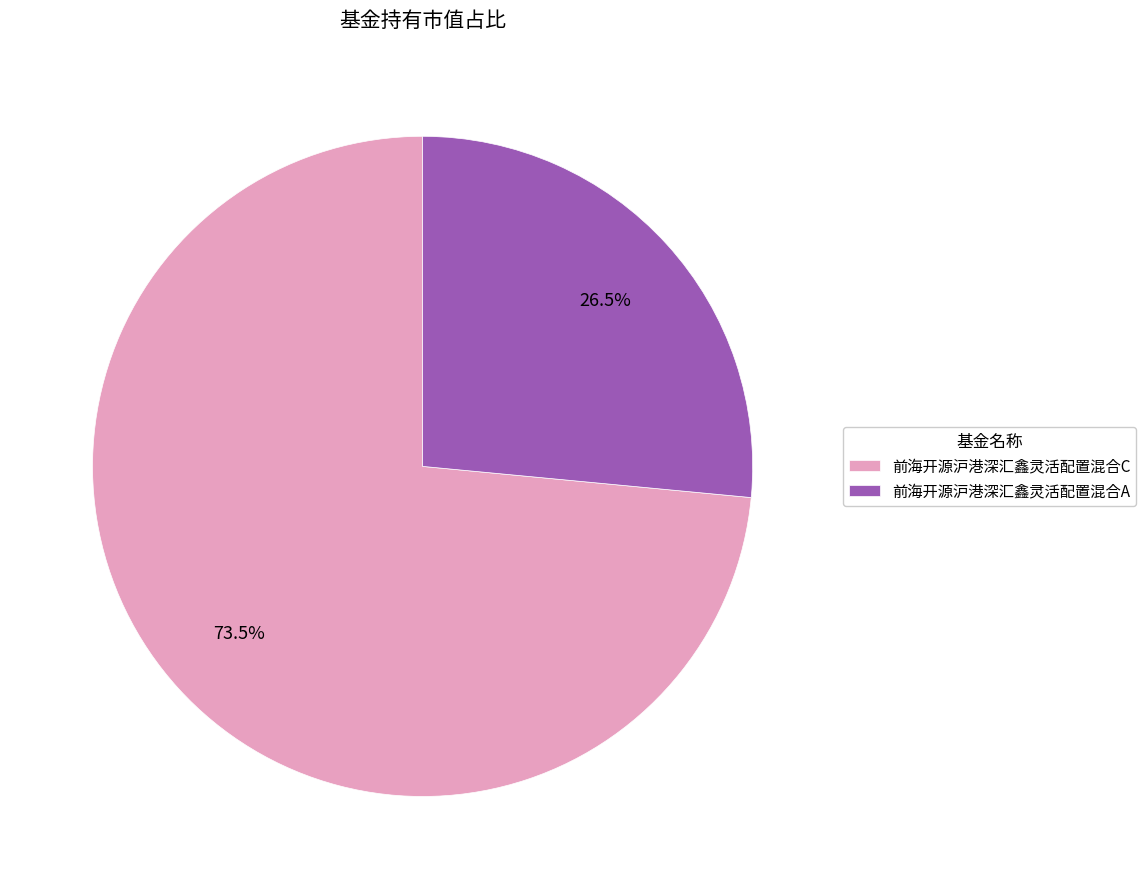

The 前海开源沪港深汇鑫灵活配置混合C slice represents 86% of the pie. True or false?

False